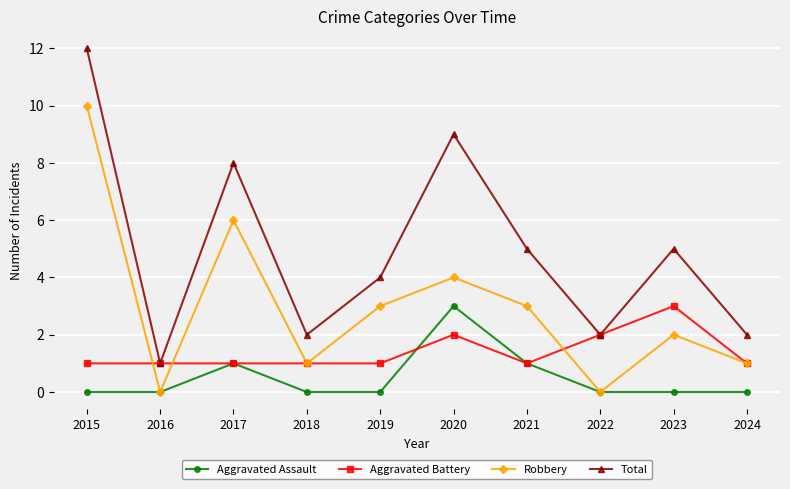

What is the sum of all Aggravated Battery values?

14